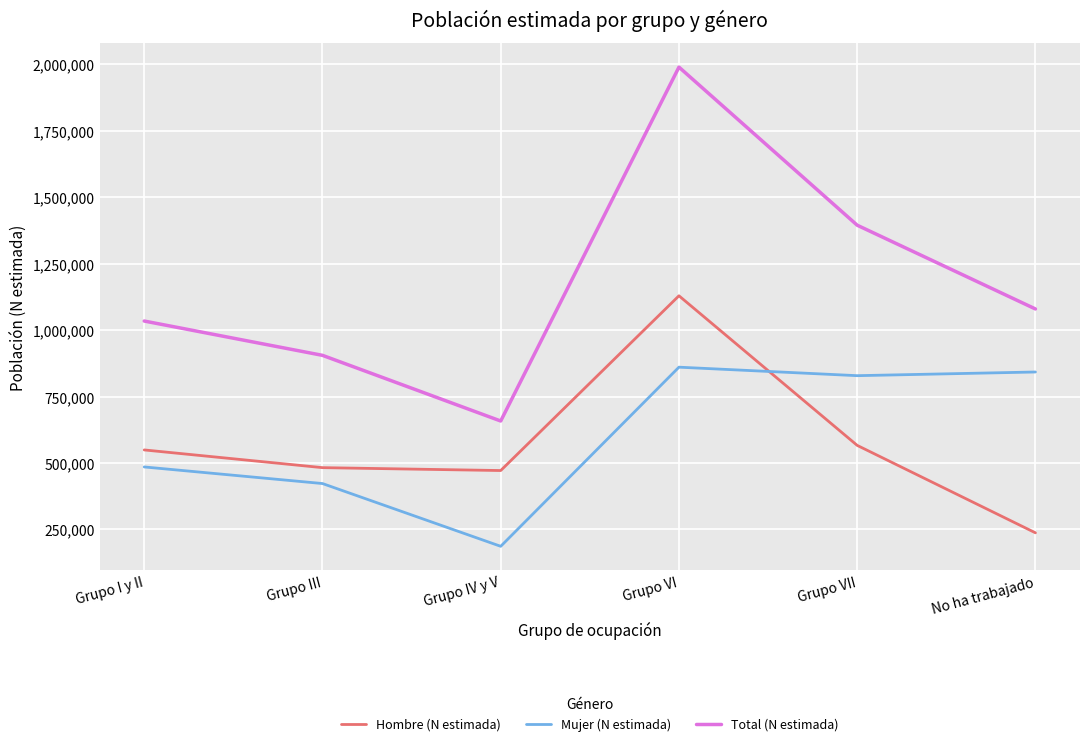

Reading left to right, what are all the values shown in this chart?

Hombre (N estimada): 549182	482517	471612	1129370	566310	237228
Mujer (N estimada): 485147	422687	186442	860664	828680	842525
Total (N estimada): 1034329	905205	658054	1990034	1394990	1079752